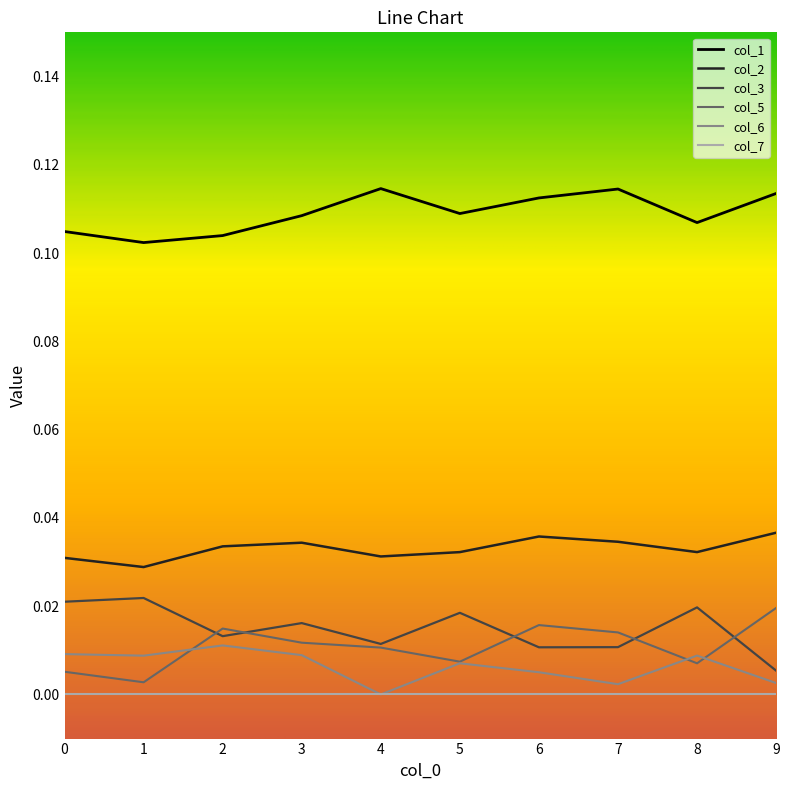

Where do col_6 and col_5 first cross each other?

1 and 2